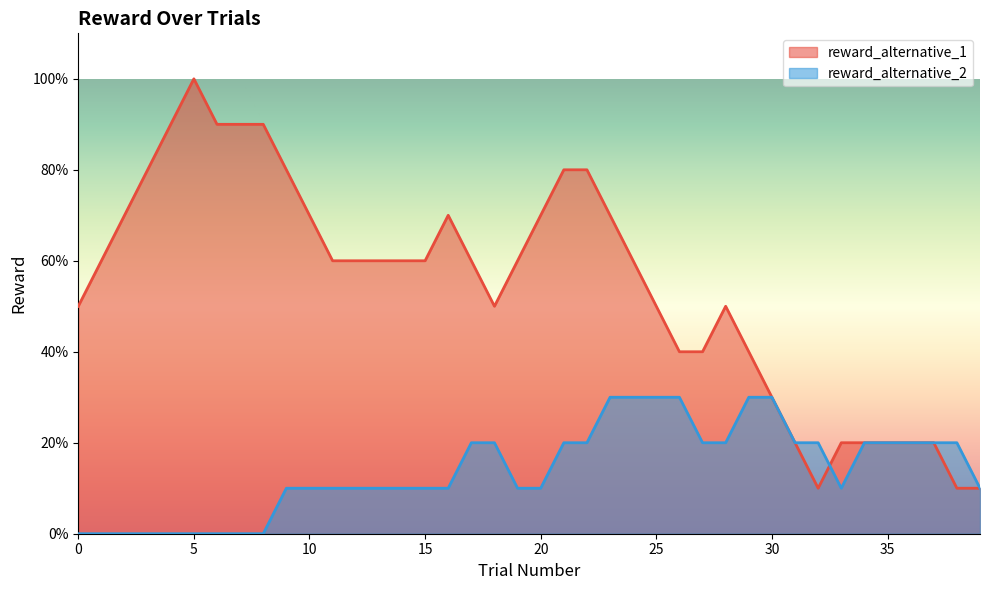

Which series changed the most between 6 and 29?

reward_alternative_1